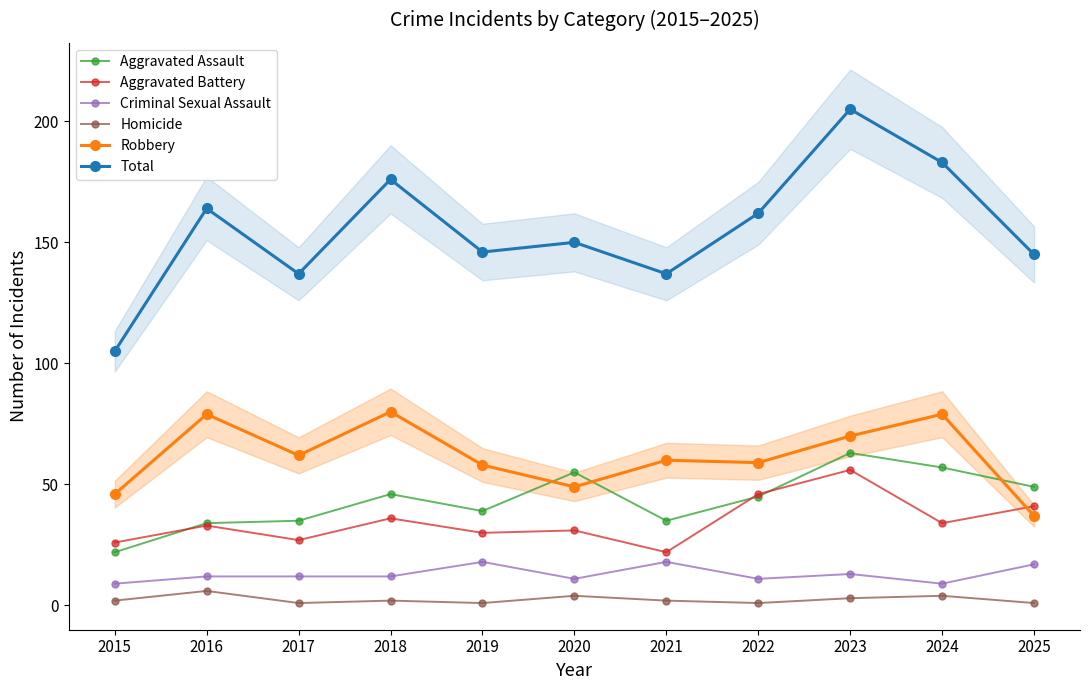

Rank the categories by Total value from highest to lowest.

2023, 2024, 2018, 2016, 2022, 2020, 2019, 2025, 2017, 2021, 2015